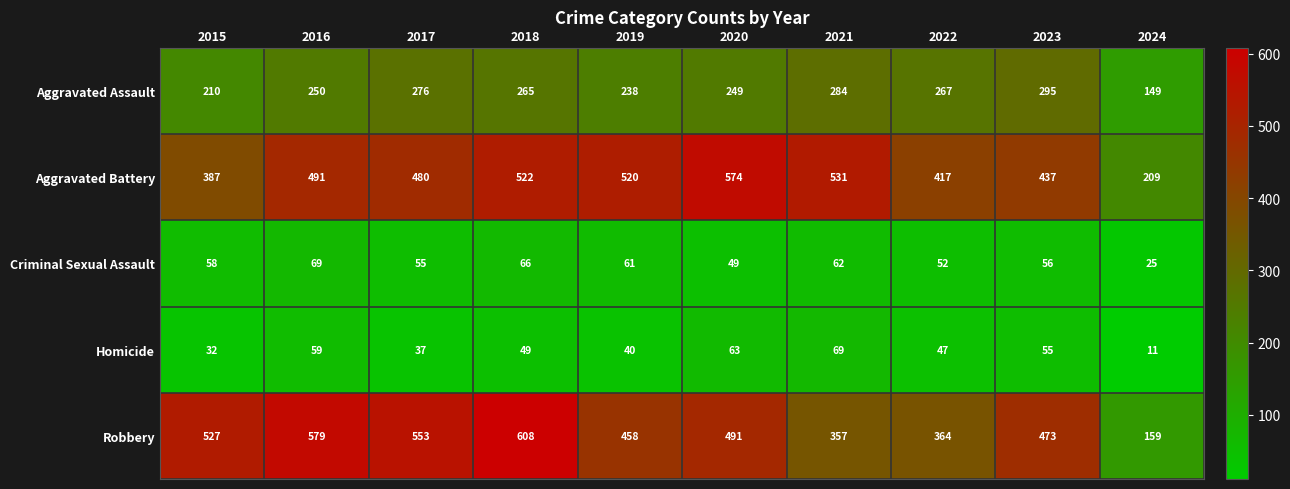

Rank the series at 2024 from highest to lowest value.

Aggravated Battery, Robbery, Aggravated Assault, Criminal Sexual Assault, Homicide